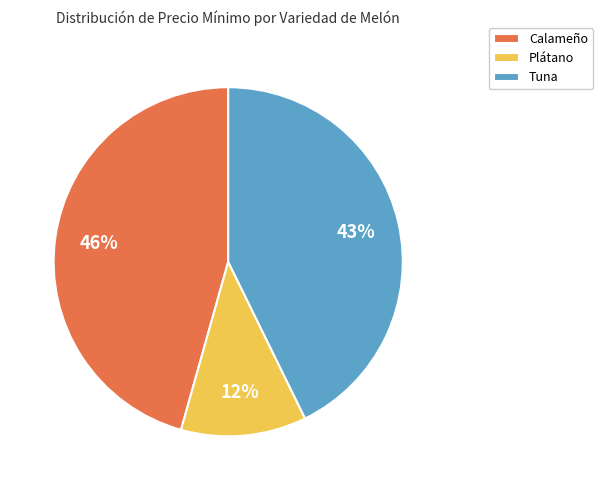

Count the number of slices in the pie.

3